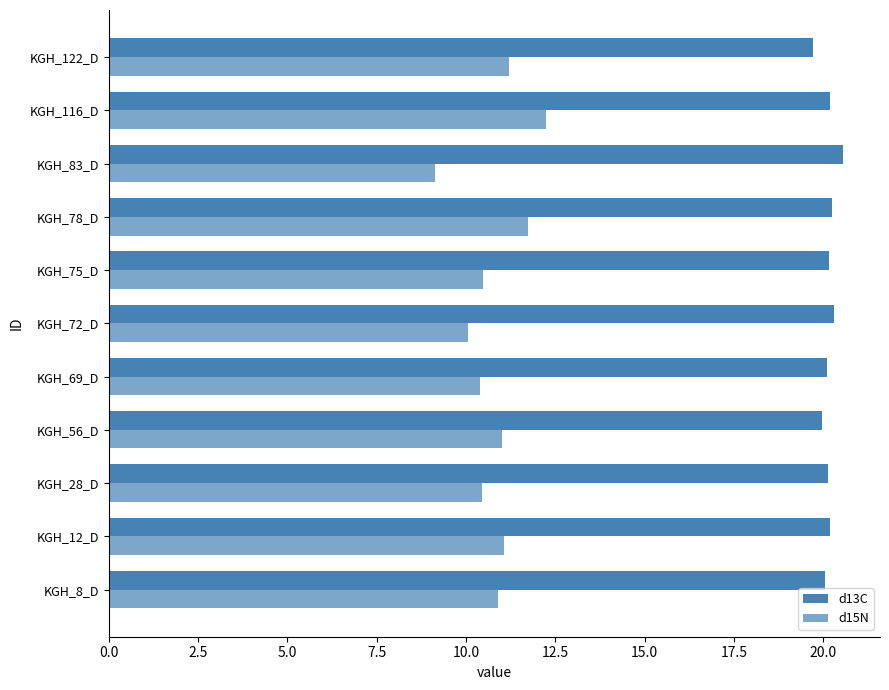

How many categories are shown in the chart?

11